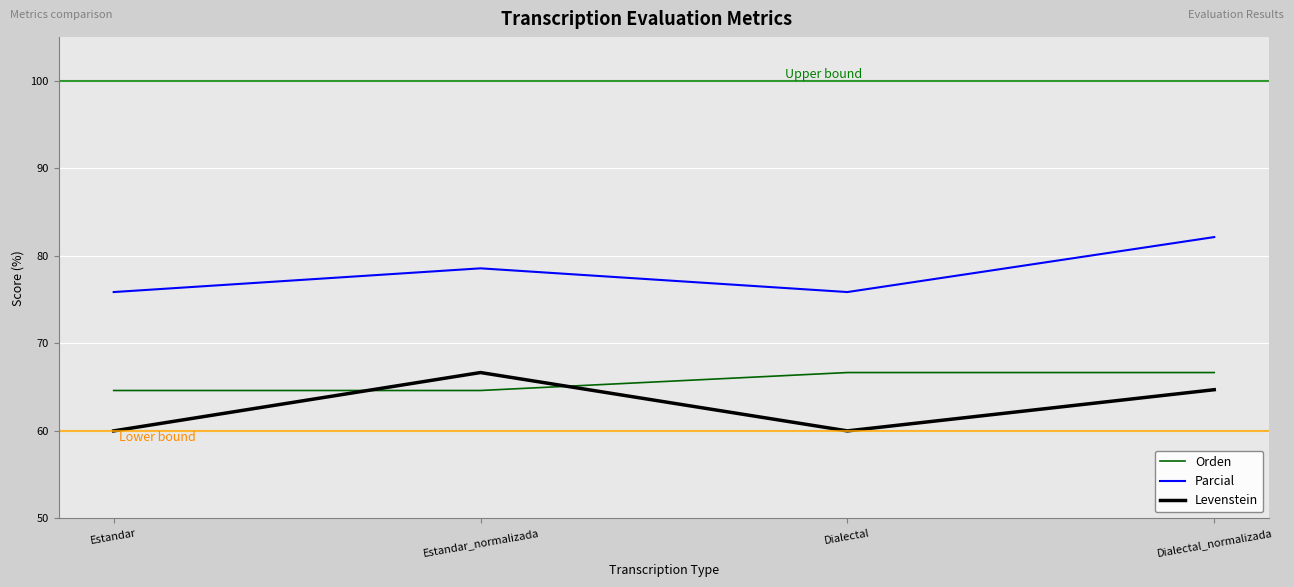

Does the chart display data point markers on the line(s)?

No